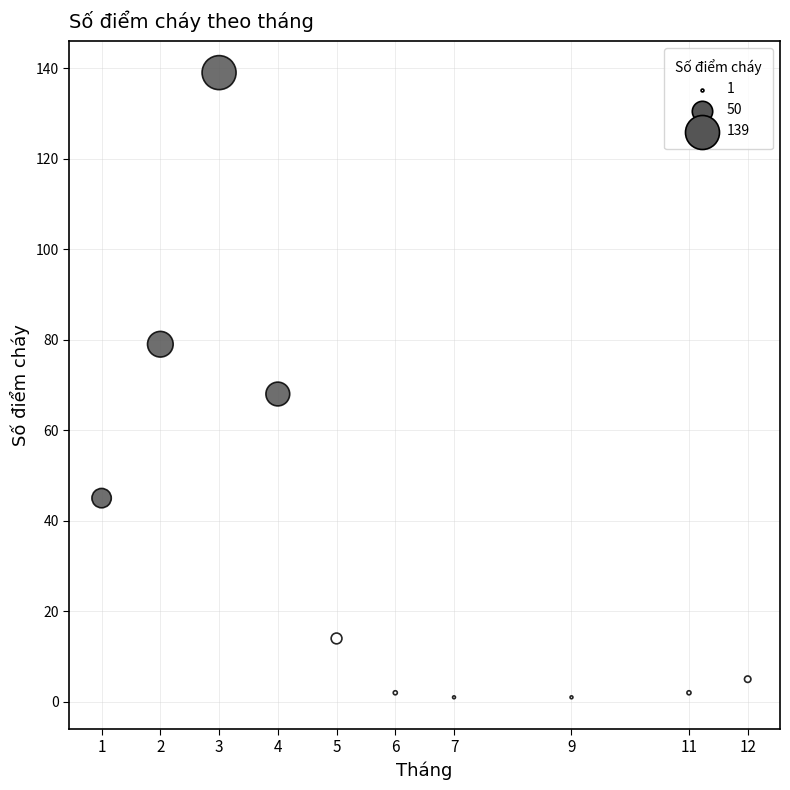

What is the average Y value?

36